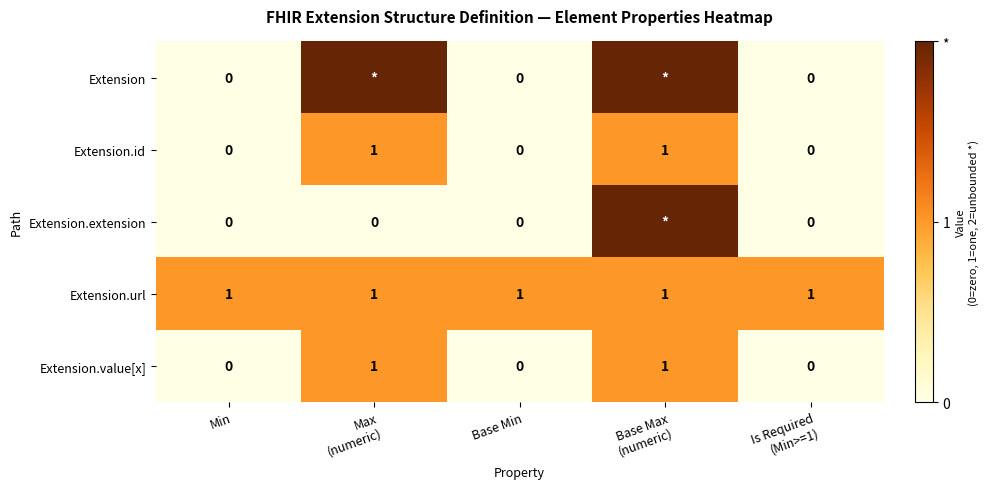

At which category is the sum across all series the highest?

Base Max
(numeric)